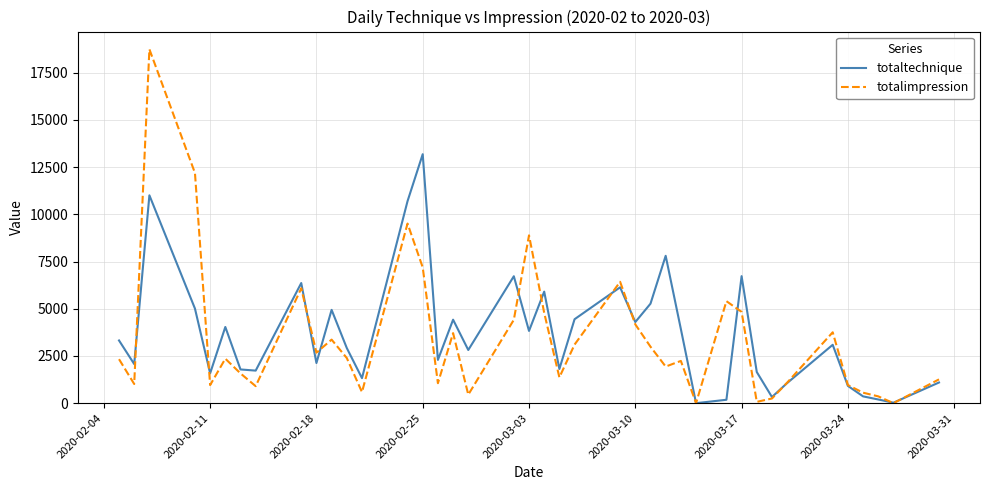

How many interior local peaks does the totaltechnique series have?

12